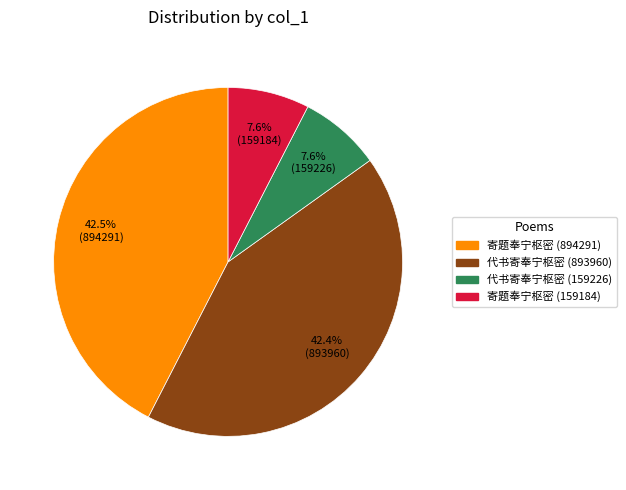

Is the sum of 代书寄奉宁枢密 (159226) and 代书寄奉宁枢密 (893960) greater than half?

No